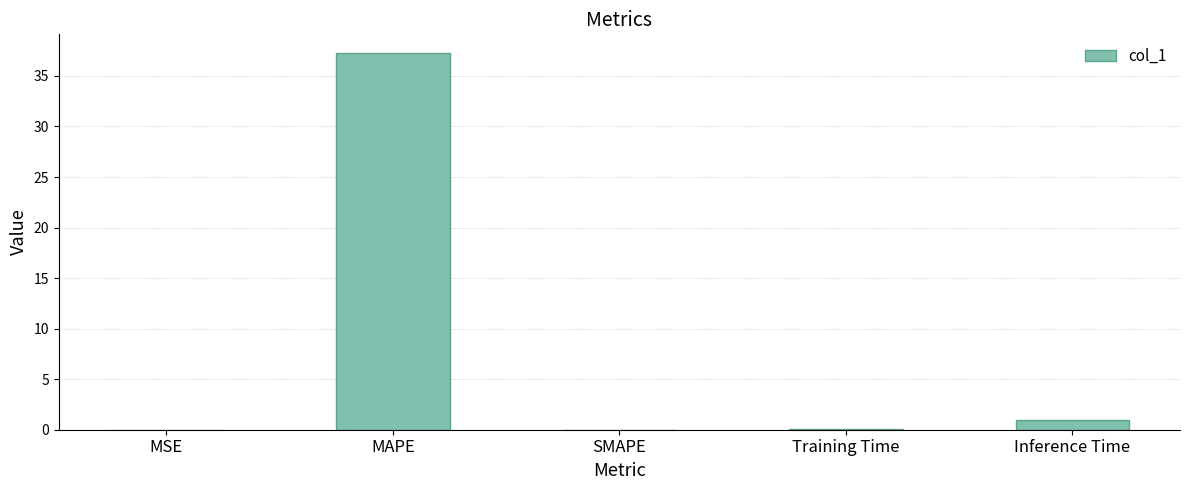

What is the greatest value displayed?

37.3